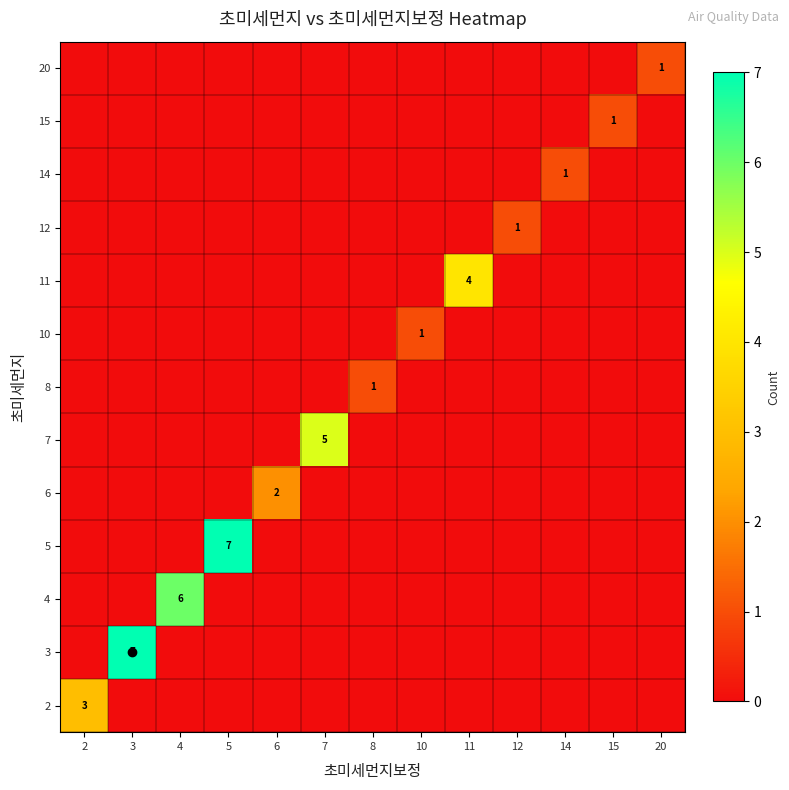

What is the difference between the maximum and minimum values in the row_3 series?

7